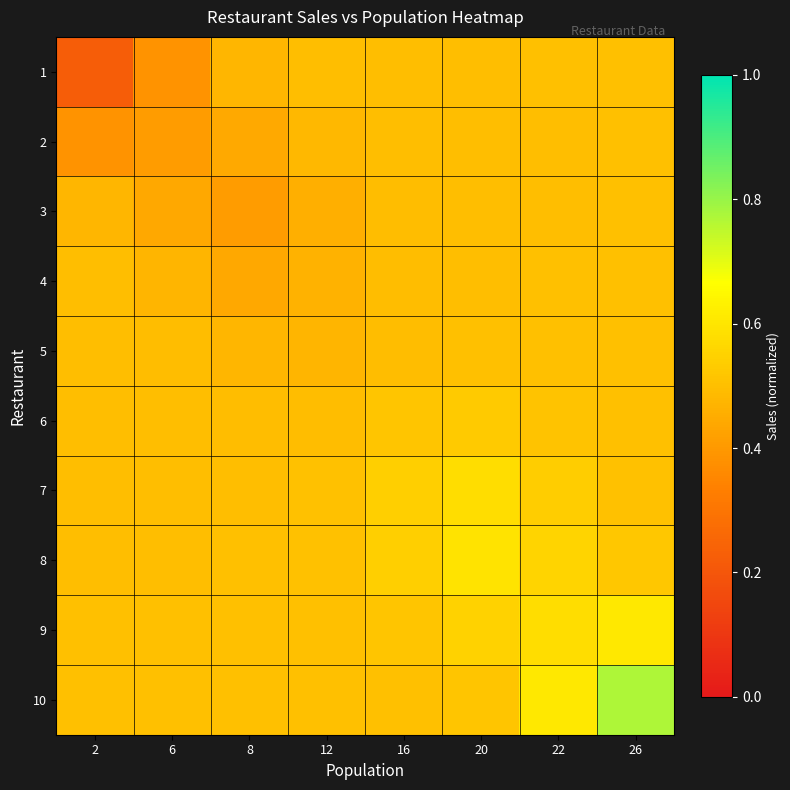

What is the maximum value shown in the chart?

0.8